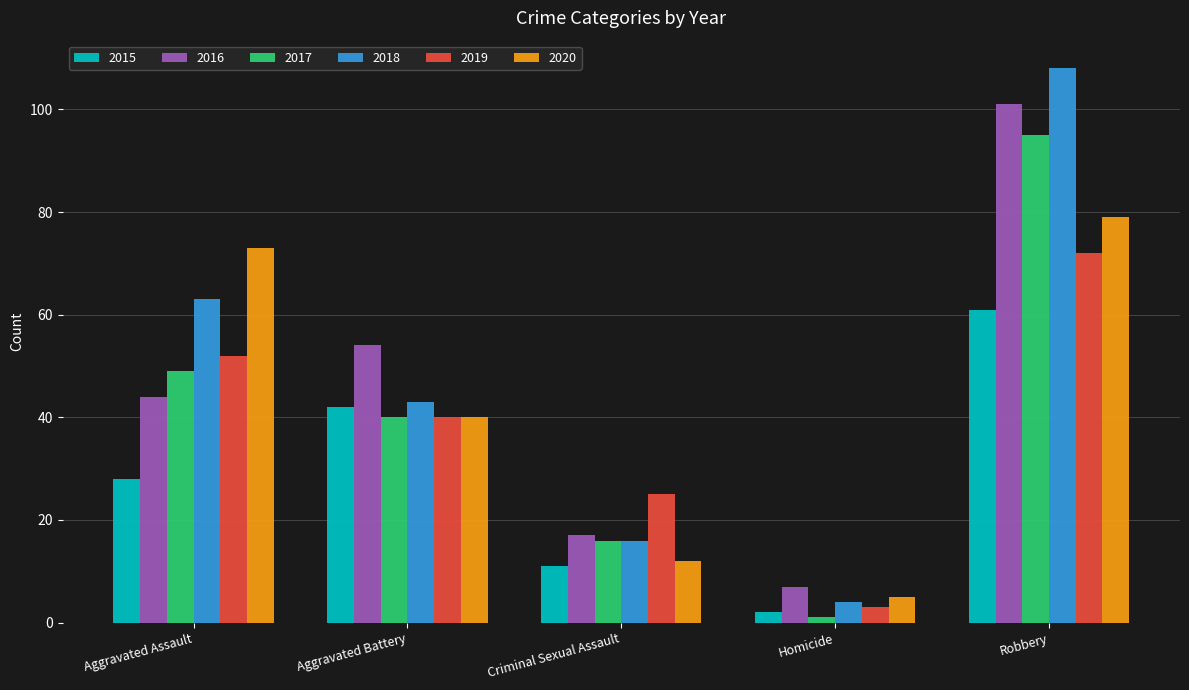

What is the difference between the maximum and second lowest values in the 2019 series?

47